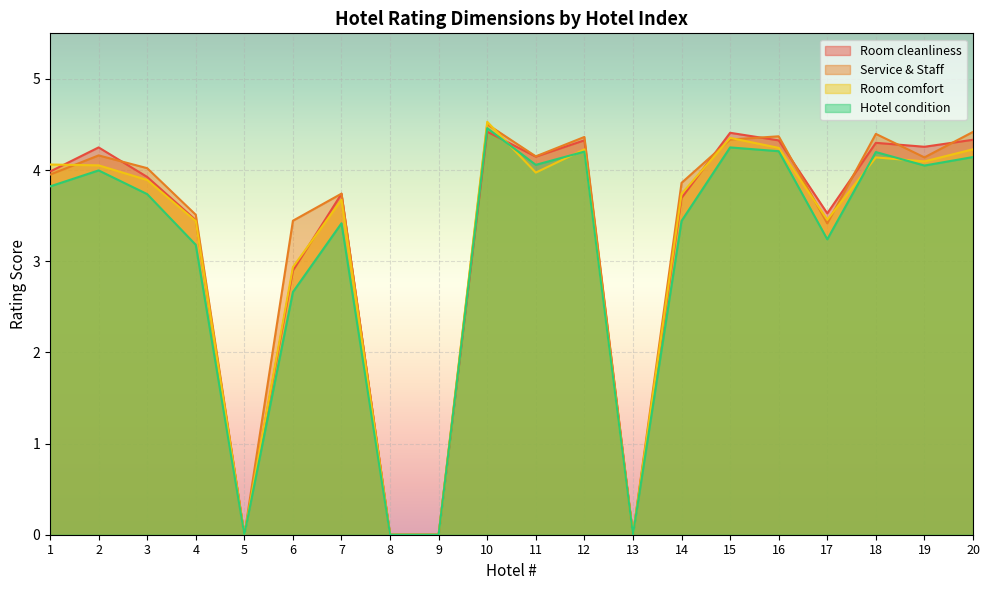

What is the approximate value of Room cleanliness at 3?

3.9